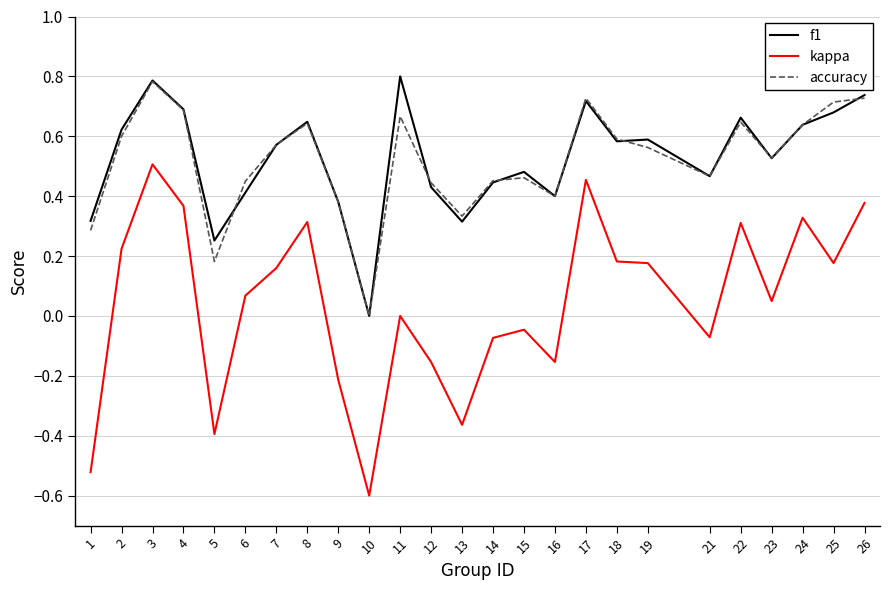

Is the value of f1 at 11 greater than the value of accuracy at 14?

Yes